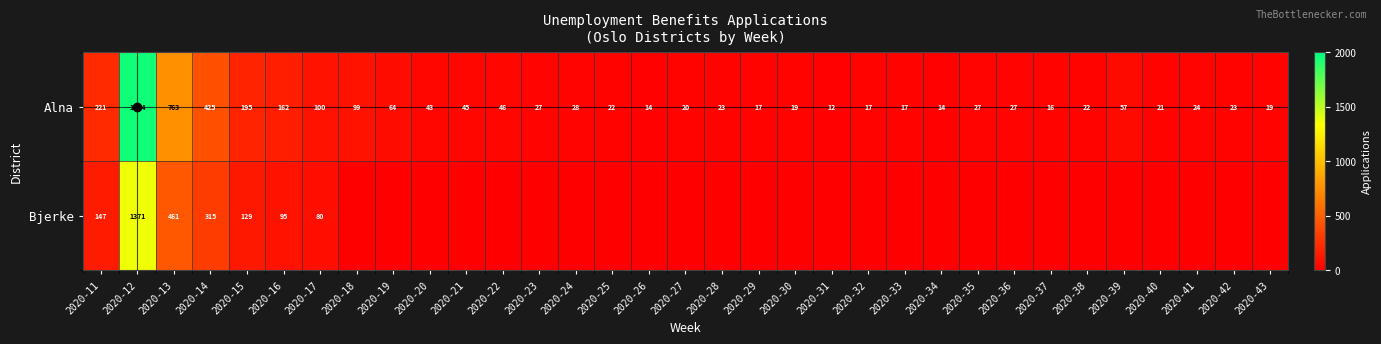

What is the minimum value for Alna?

12